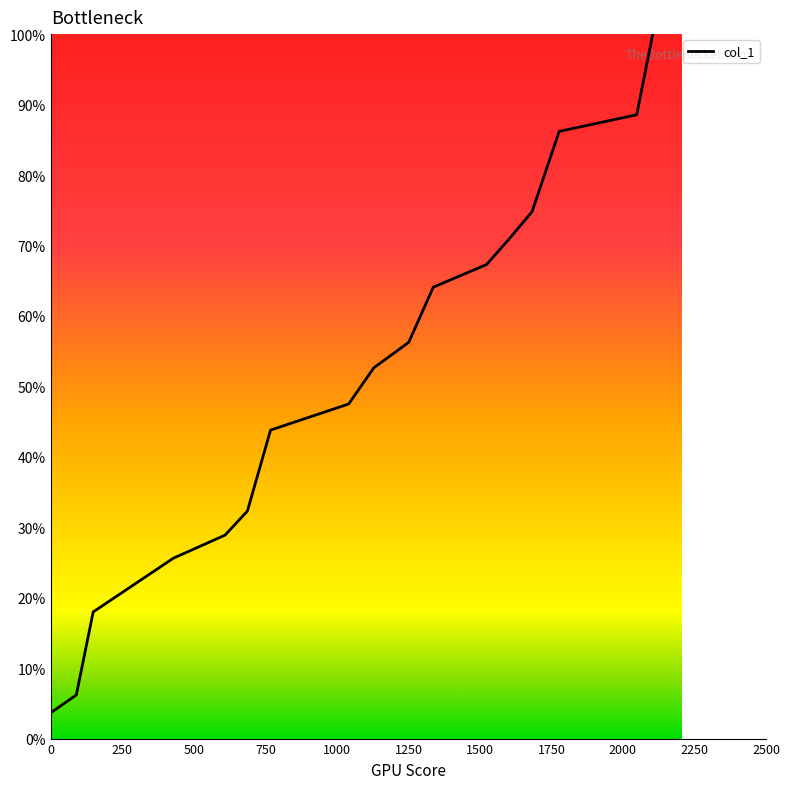

How many values exceed 52?

9